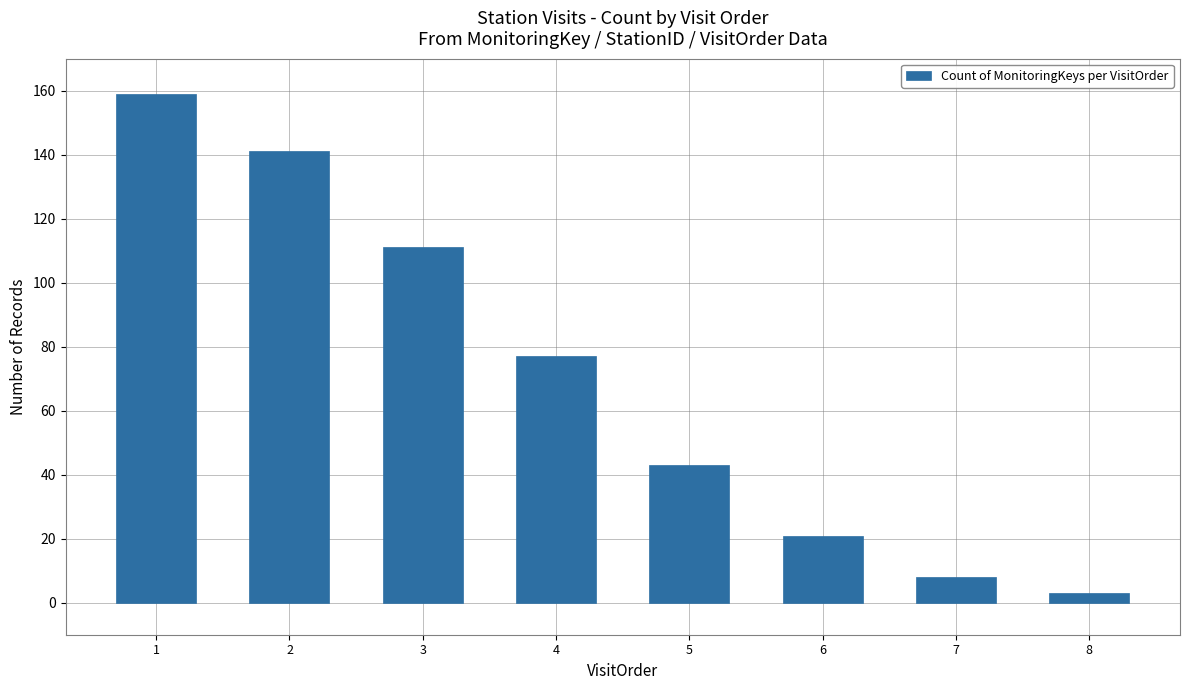

Reading right to left, list all the values displayed in this chart.

8=3	7=8	6=21	5=43	4=77	3=111	2=141	1=159